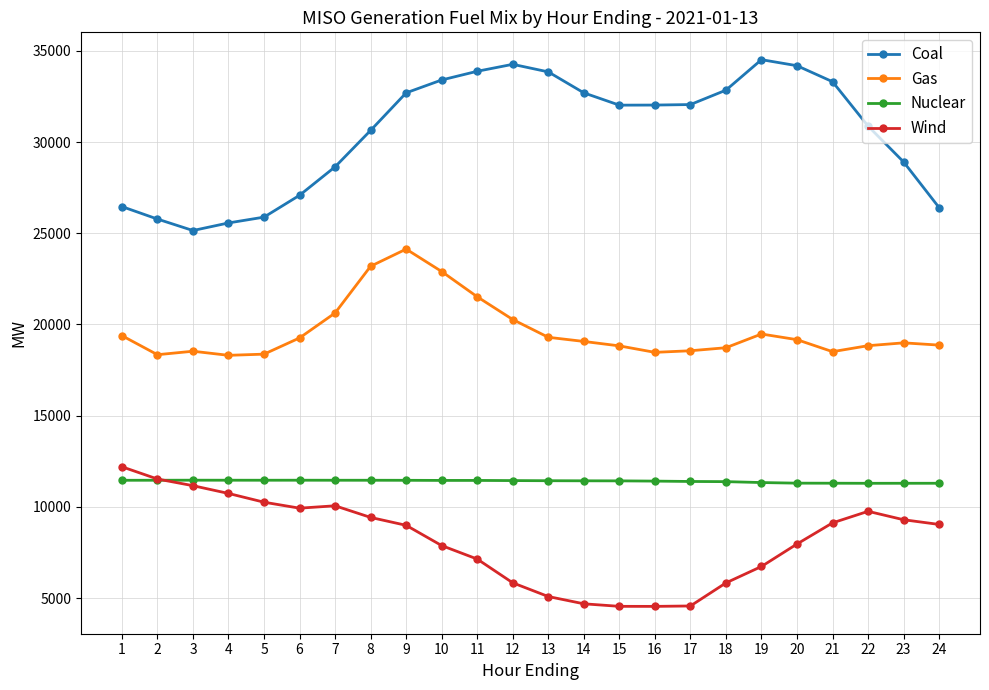

Rank the series at 15 from highest to lowest value.

Coal, Gas, Nuclear, Wind